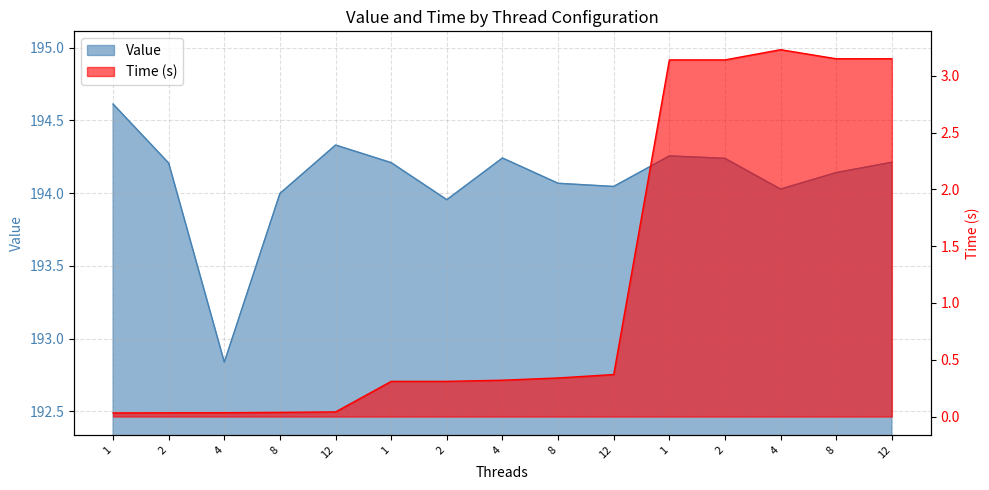

The value of Time at 2 is 0.3. True or false?

True